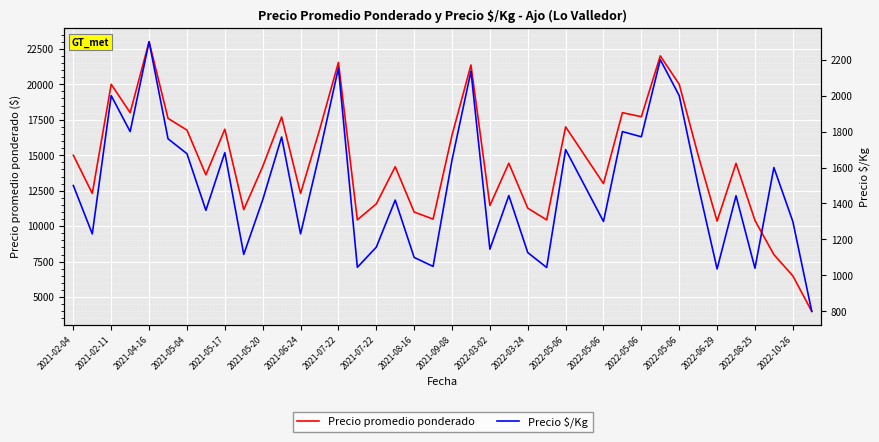

What is the average value of the Precio $/Kg series?

1500